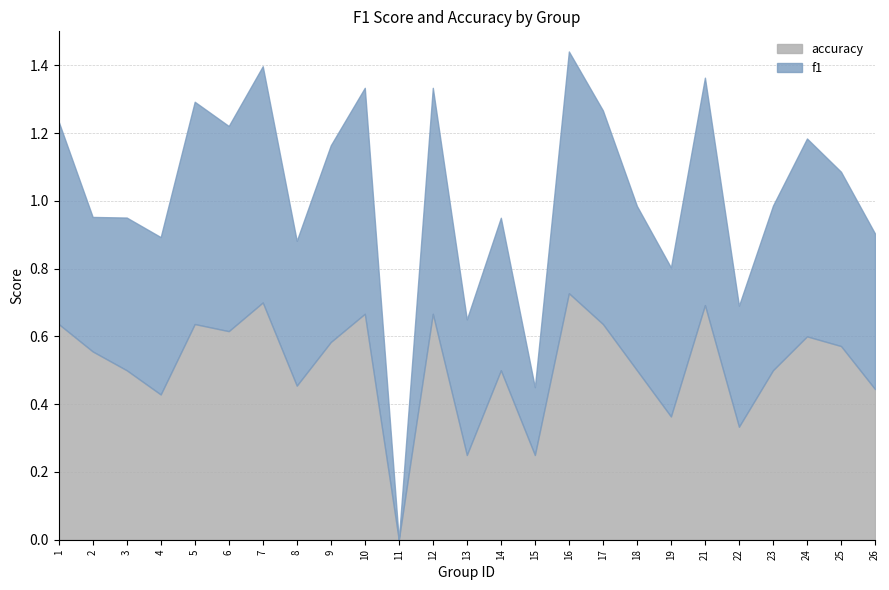

Read the accuracy value at 15.

0.2